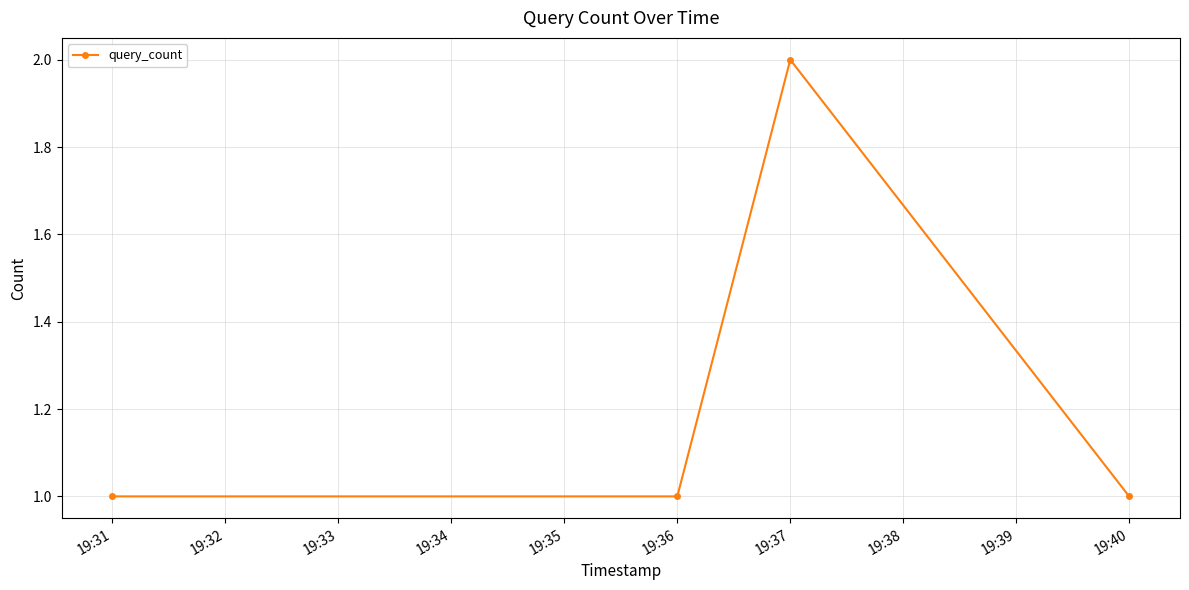

What is the sum of all values?

5